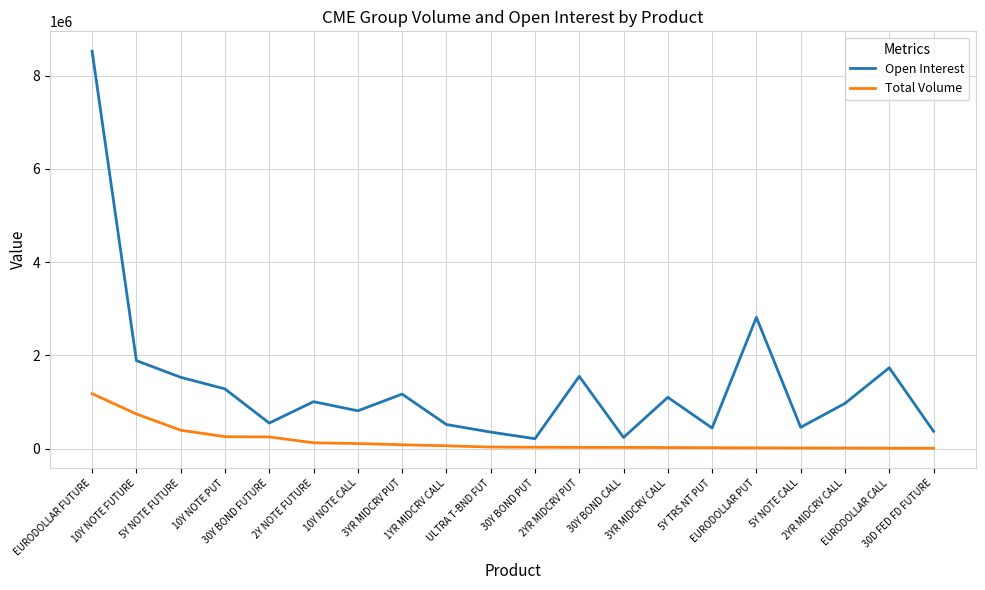

List the series in order of their peak value, lowest first.

Total Volume, Open Interest